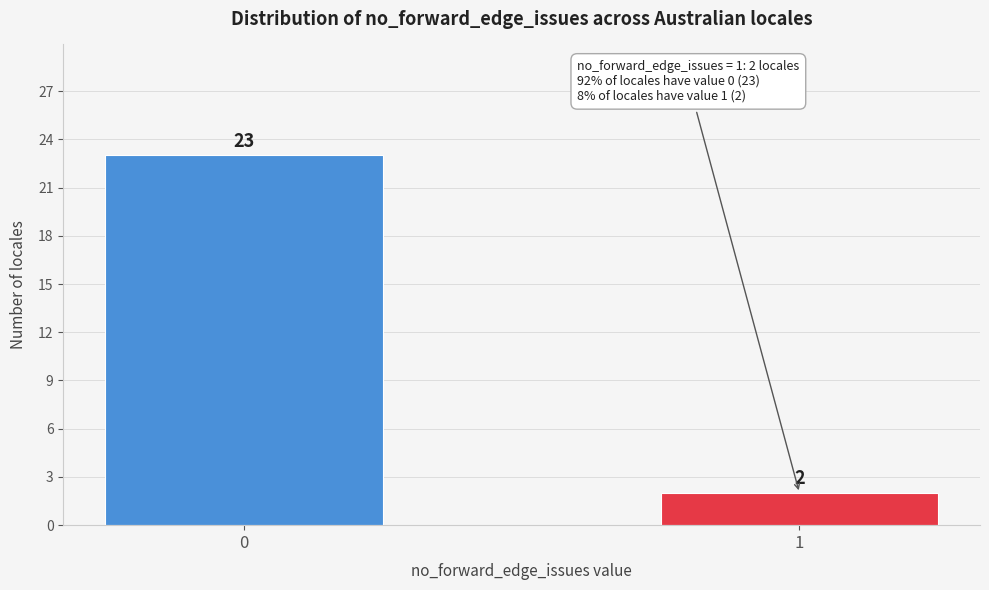

Reading left to right, what are all the values shown in this chart?

0=23	1=2